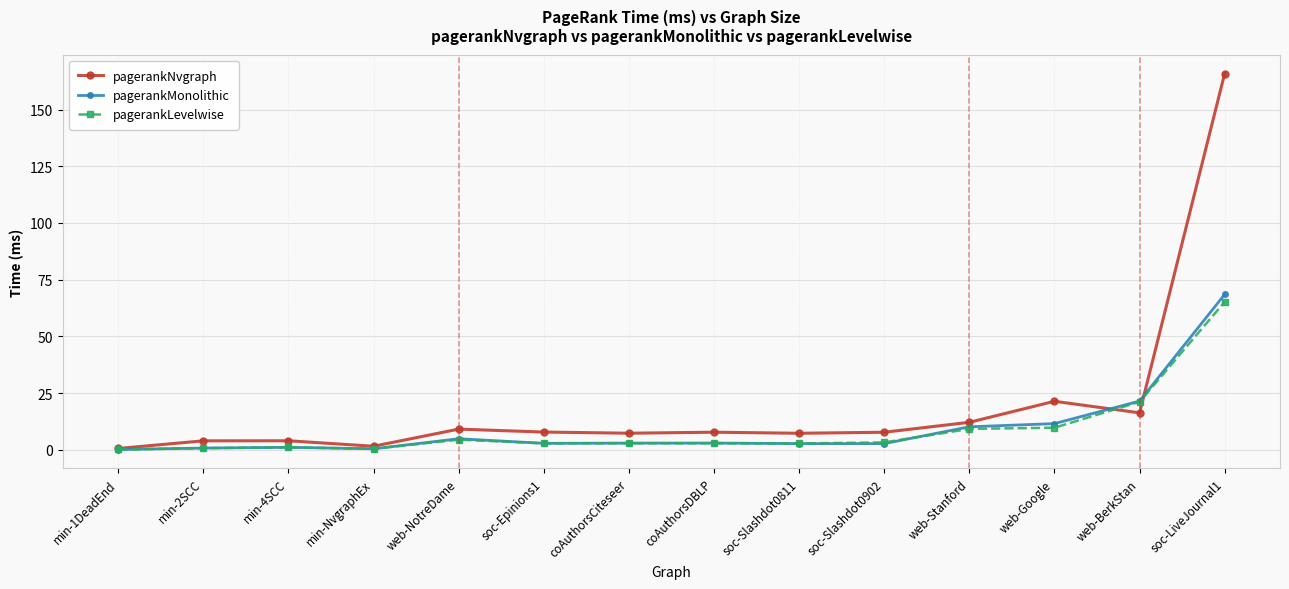

At which label is pagerankLevelwise closest to 32?

web-BerkStan